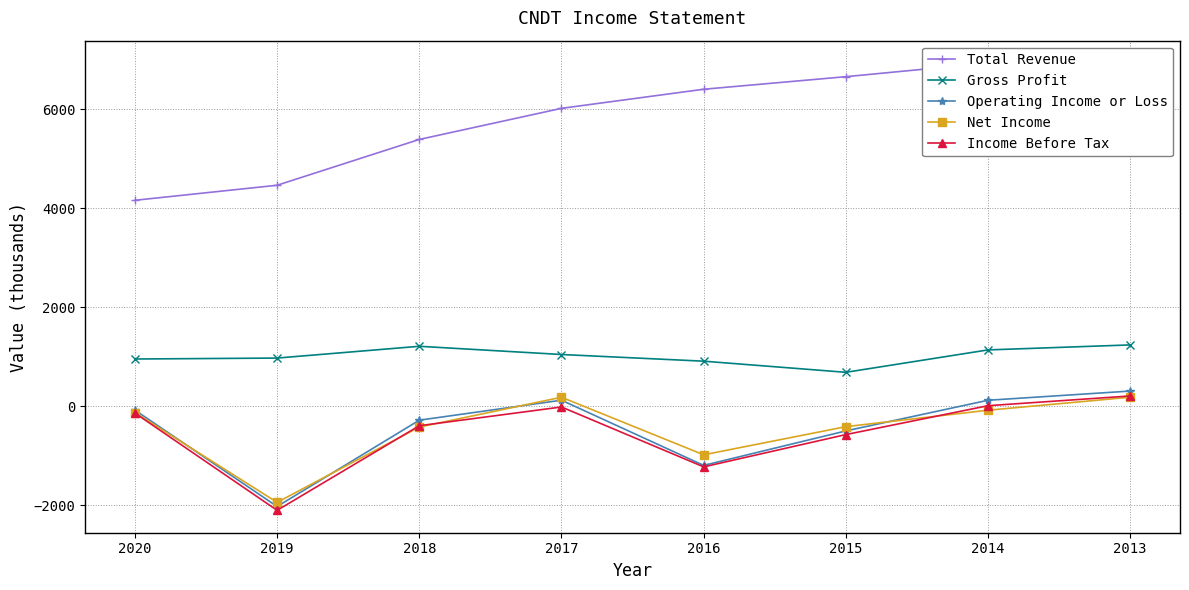

Reading left to right, transcribe all the data shown in this chart.

Total Revenue: 2020=4163	2019=4467	2018=5393	2017=6022	2016=6408	2015=6662	2014=6938	2013=6879
Gross Profit: 2020=954	2019=973	2018=1211	2017=1045	2016=910	2015=685	2014=1138	2013=1239
Operating Income or Loss: 2020=-79	2019=-2028	2018=-283	2017=121	2016=-1197	2015=-500	2014=120	2013=306
Net Income: 2020=-128	2019=-1944	2018=-422	2017=181	2016=-983	2015=-414	2014=-81	2013=182
Income Before Tax: 2020=-139	2019=-2106	2018=-395	2017=-16	2016=-1227	2015=-574	2014=10	2013=207